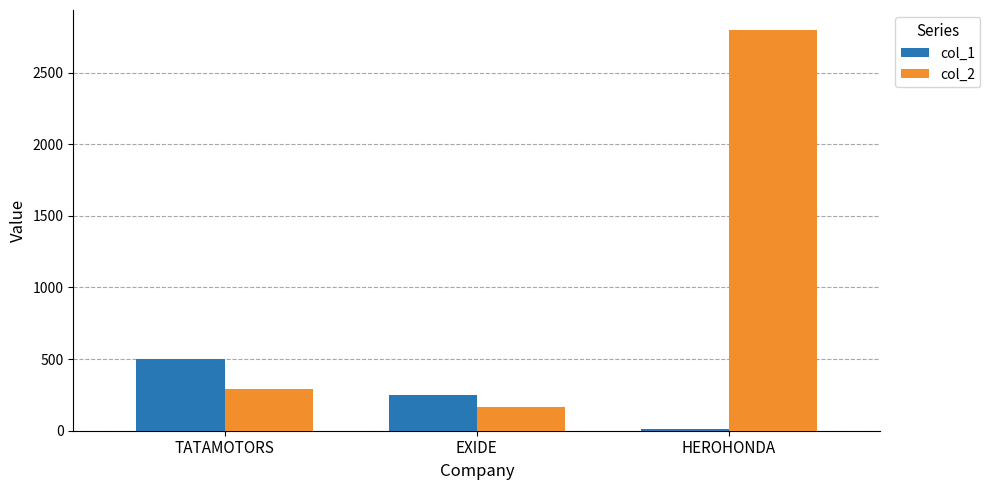

Rank the series at TATAMOTORS from lowest to highest value.

col_2, col_1